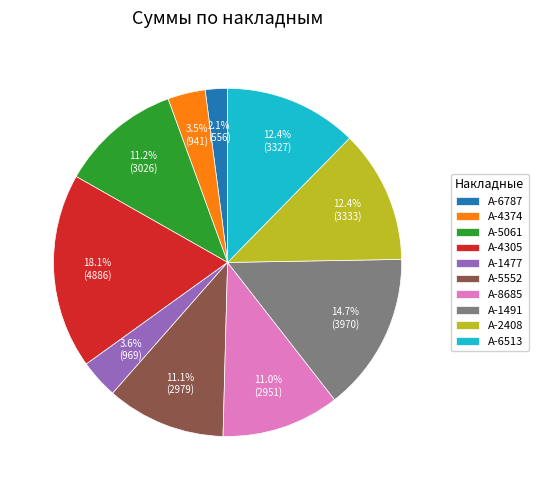

To the nearest percent, what is the difference between the А-5552 and А-6787 slice percentages?

9%